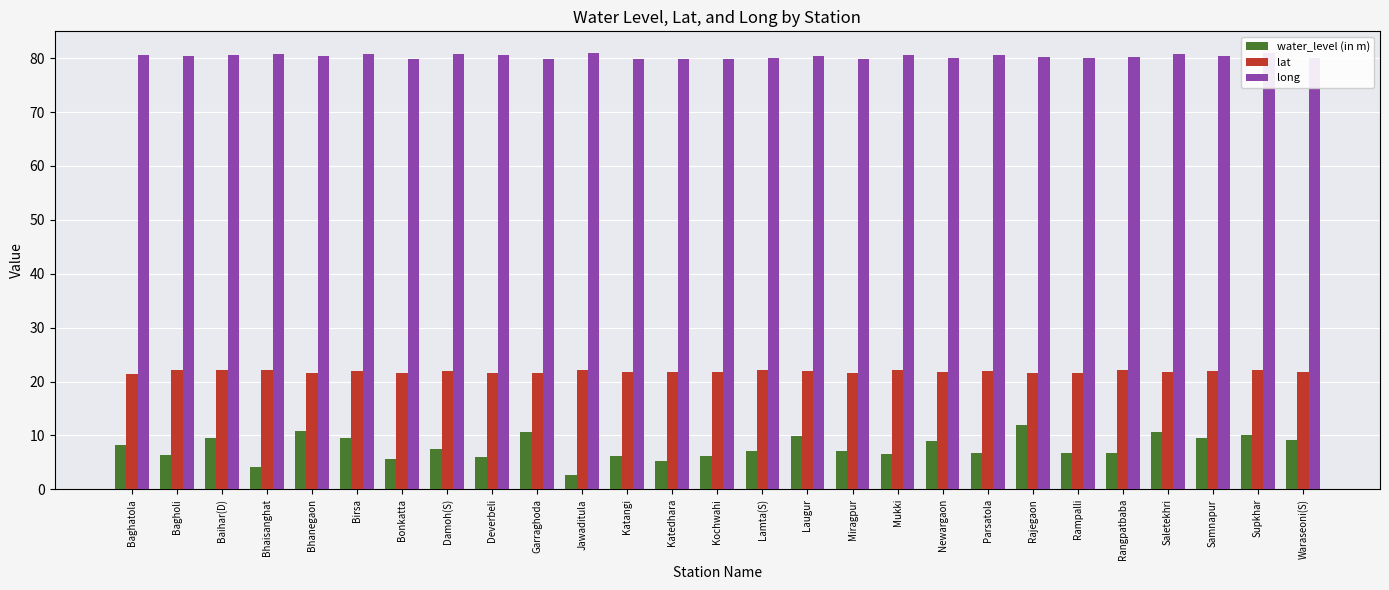

Is it true that lat equals 21.4 at Baghatola?

True